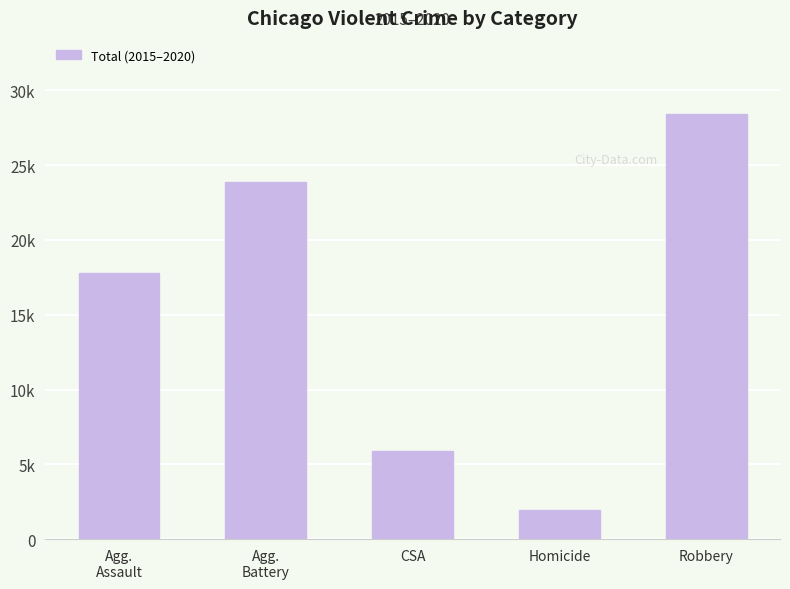

What is the change in value from Agg.
Battery to CSA?

-17951